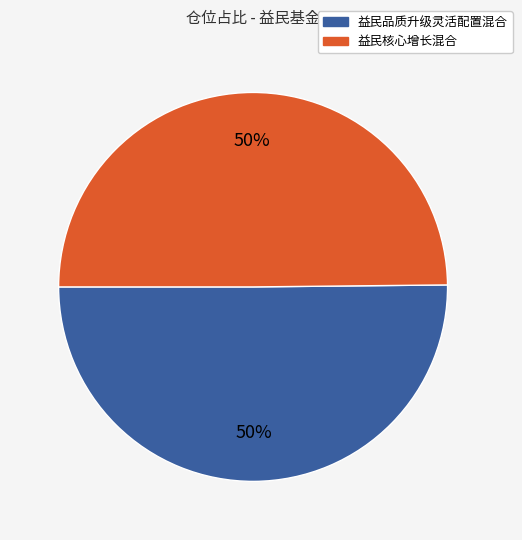

To the nearest percent, what is the average slice percentage?

50%